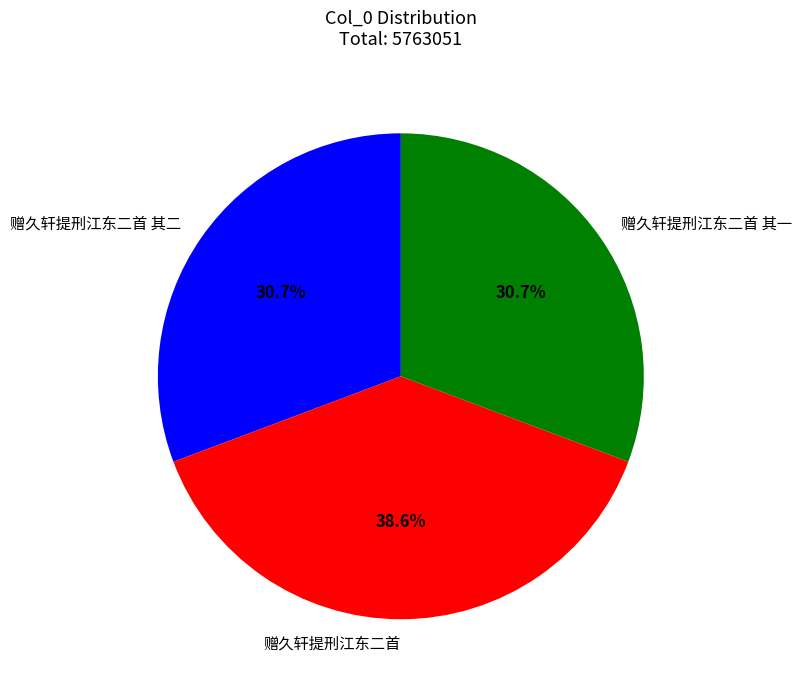

Which category has the biggest portion of the pie?

赠久轩提刑江东二首